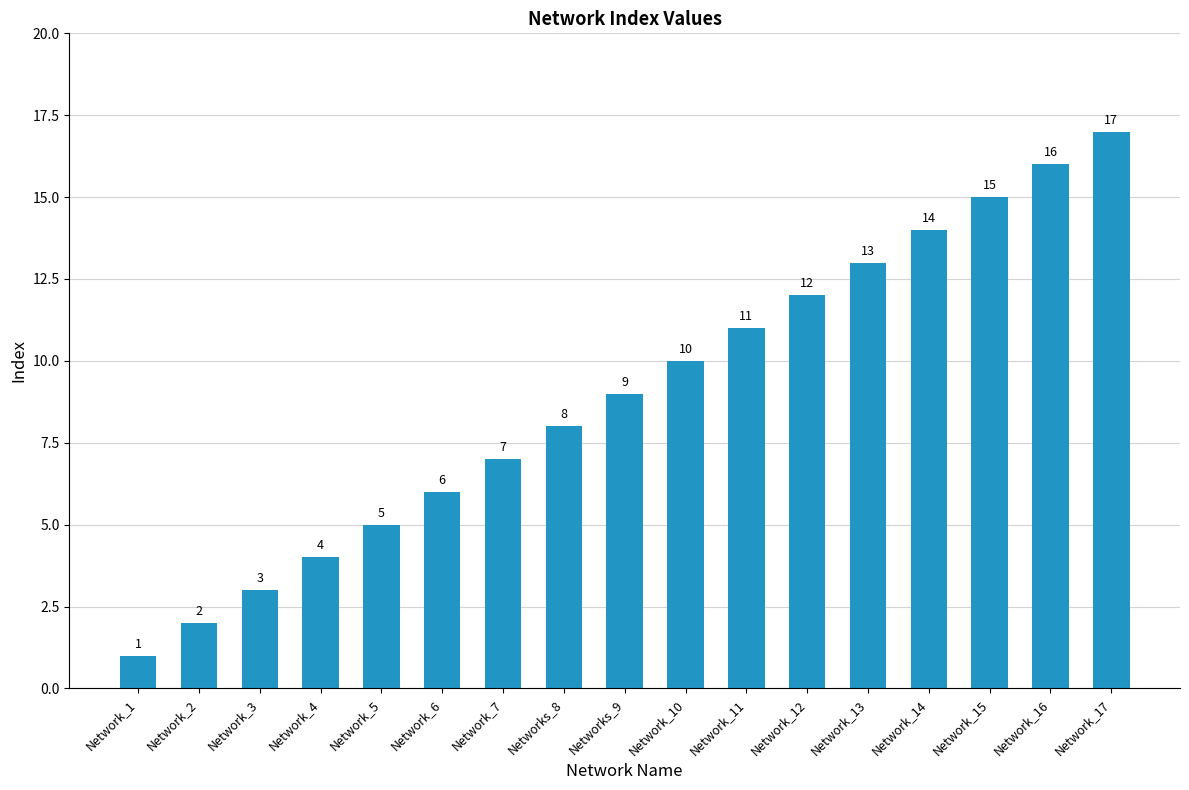

What is the difference between the maximum and minimum values?

16